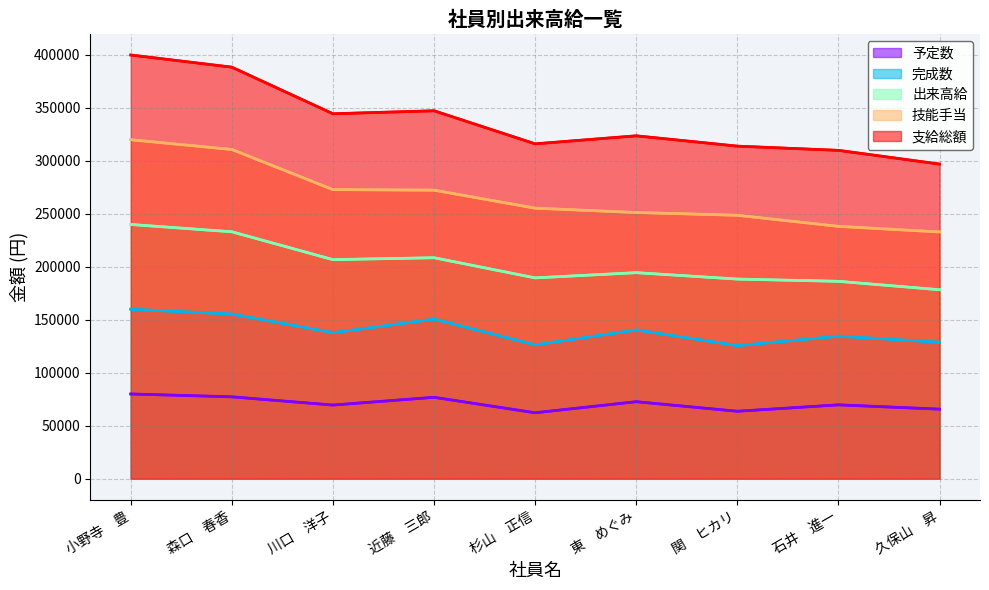

Which category has the lowest value across all series?

杉山　正信